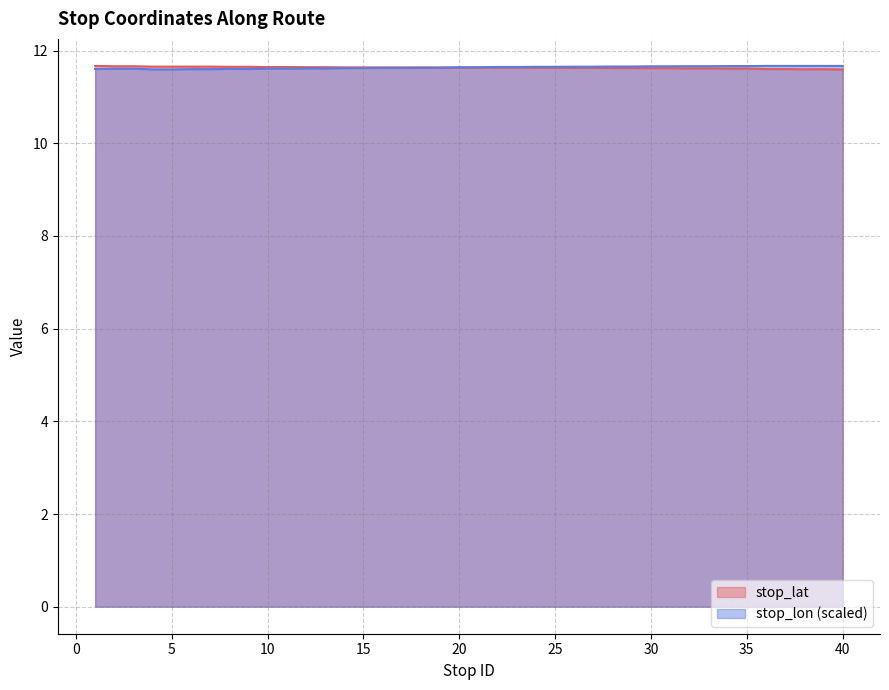

Reading right to left, what are all the values shown in this chart?

stop_lat: 11.6	11.6	11.6	11.6	11.6	11.6	11.6	11.6	11.6	11.6	11.6	11.6	11.6	11.6	11.6	11.6	11.6	11.6	11.6	11.6	11.6	11.6	11.6	11.6	11.6	11.6	11.6	11.6	11.6	11.6	11.6	11.7	11.6	11.7	11.7	11.7	11.7	11.7	11.7	11.7
stop_lon: 11.7	11.7	11.7	11.7	11.7	11.7	11.7	11.7	11.7	11.7	11.7	11.7	11.7	11.7	11.7	11.7	11.7	11.6	11.6	11.6	11.6	11.6	11.6	11.6	11.6	11.6	11.6	11.6	11.6	11.6	11.6	11.6	11.6	11.6	11.6	11.6	11.6	11.6	11.6	11.6